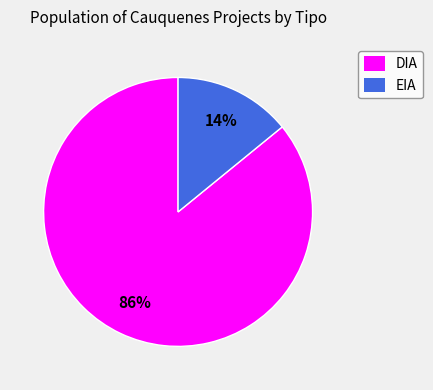

Approximately how many times larger is the value at DIA compared to EIA?

6.1